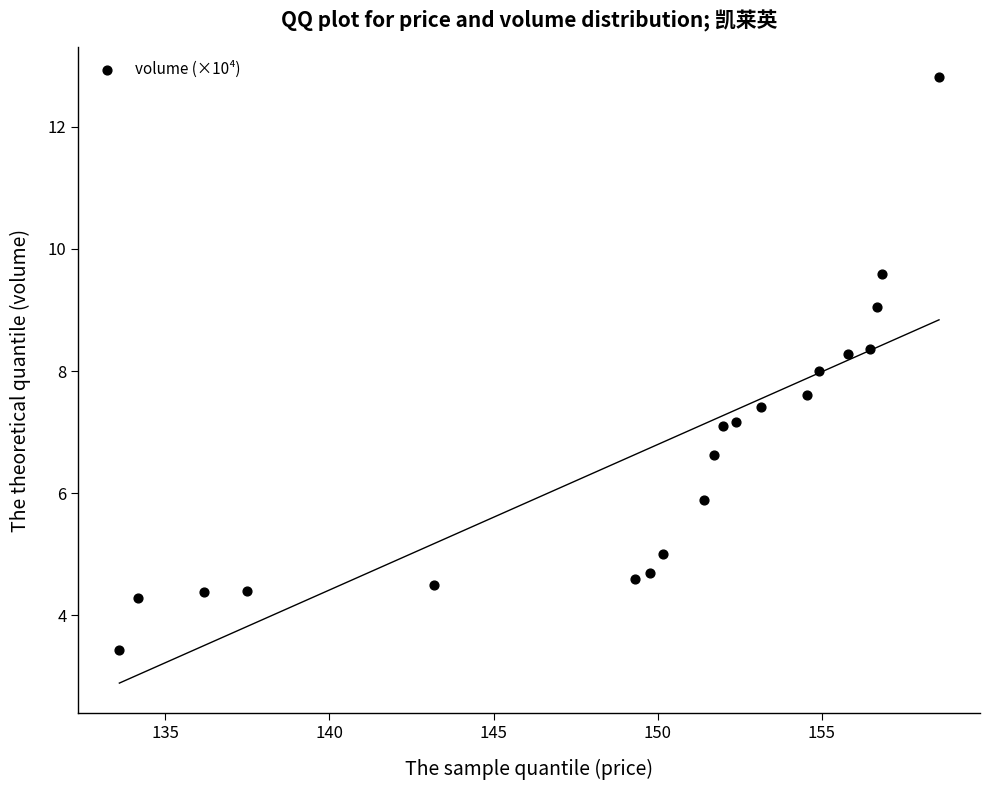

What is the range of Y values (max minus min)?

9.4